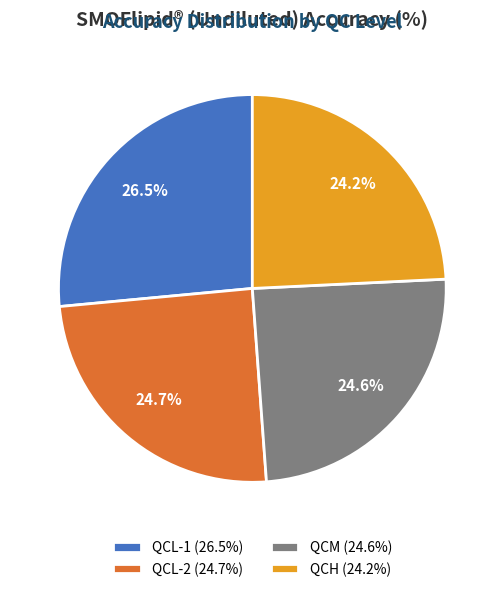

Combined, what portion of the pie is QCL-1 (26.5%) and QCH (24.2%)?

50.7%